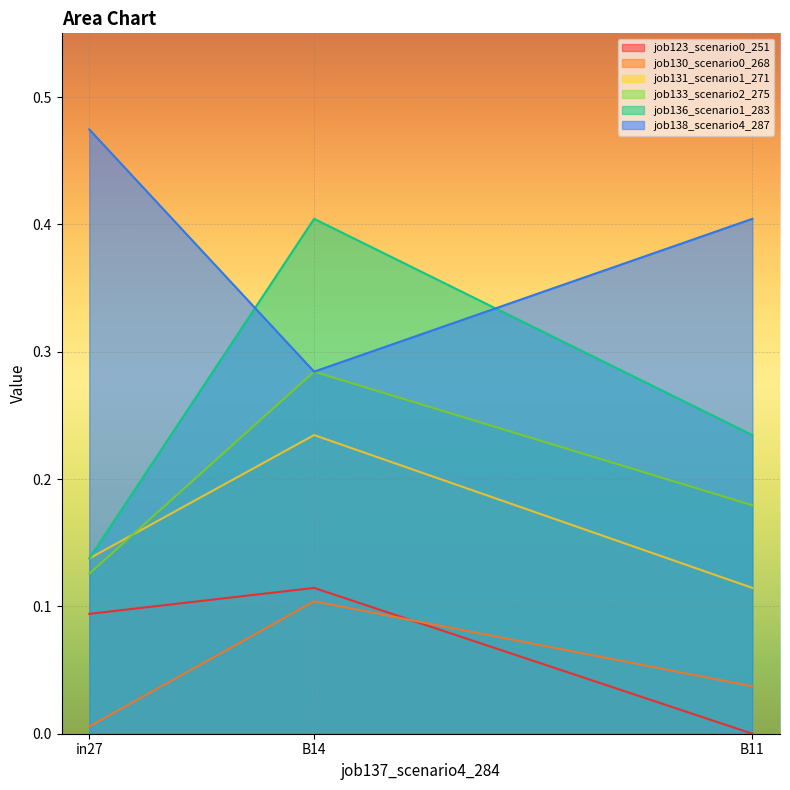

What is the total value across all series at B14?

1.4